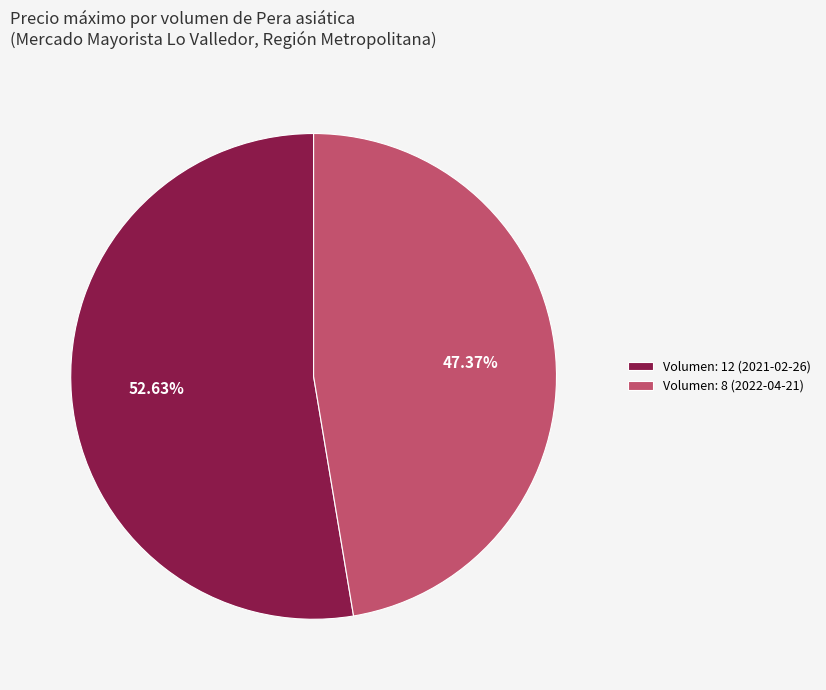

Between Volumen: 12 (2021-02-26) and Volumen: 8 (2022-04-21), which is larger?

Volumen: 12 (2021-02-26)